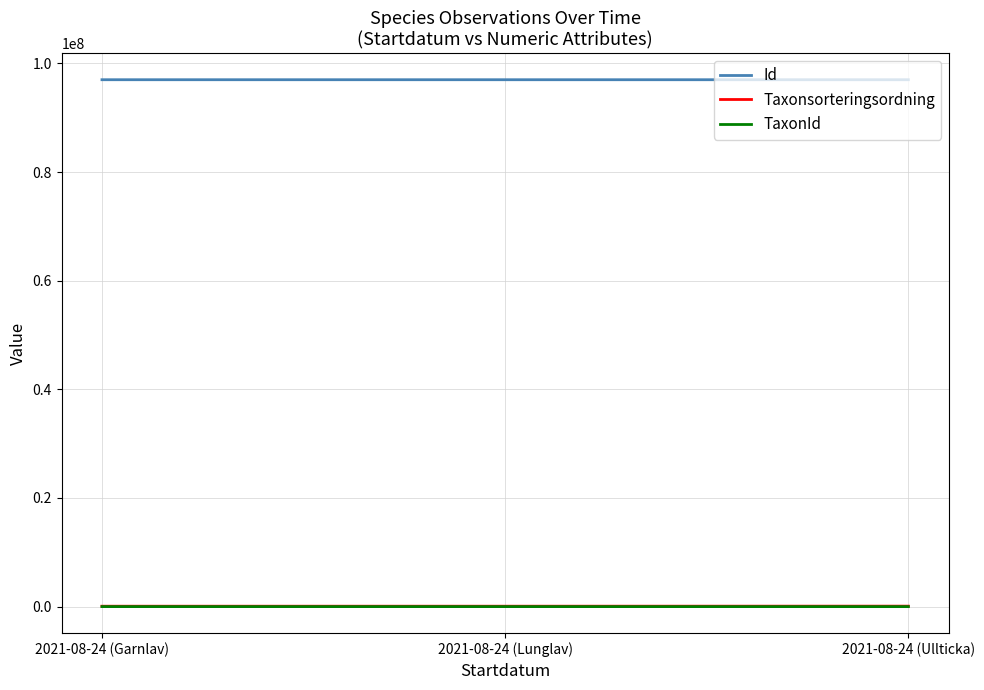

Count the number of categories in the chart.

3